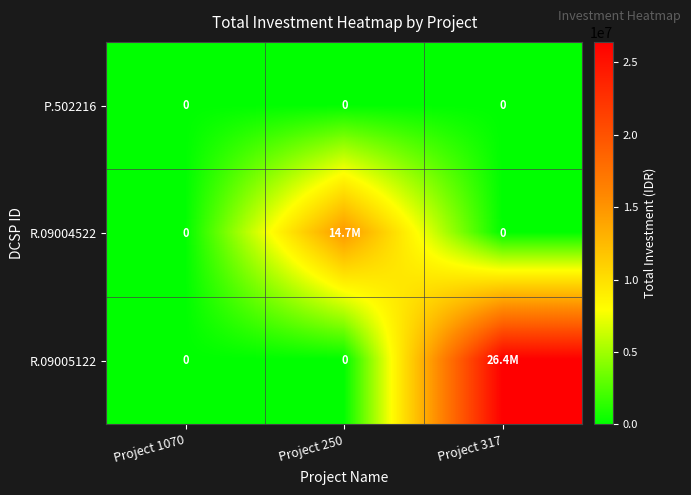

True or false: P.502216 has a value of 0 at Project 250.

True